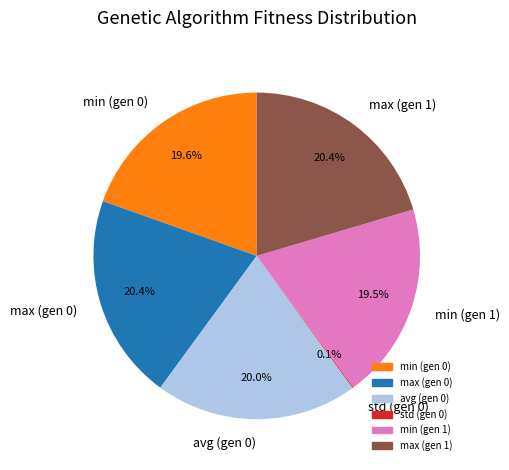

How much of the chart is everything except avg (gen 0)?

80.0%